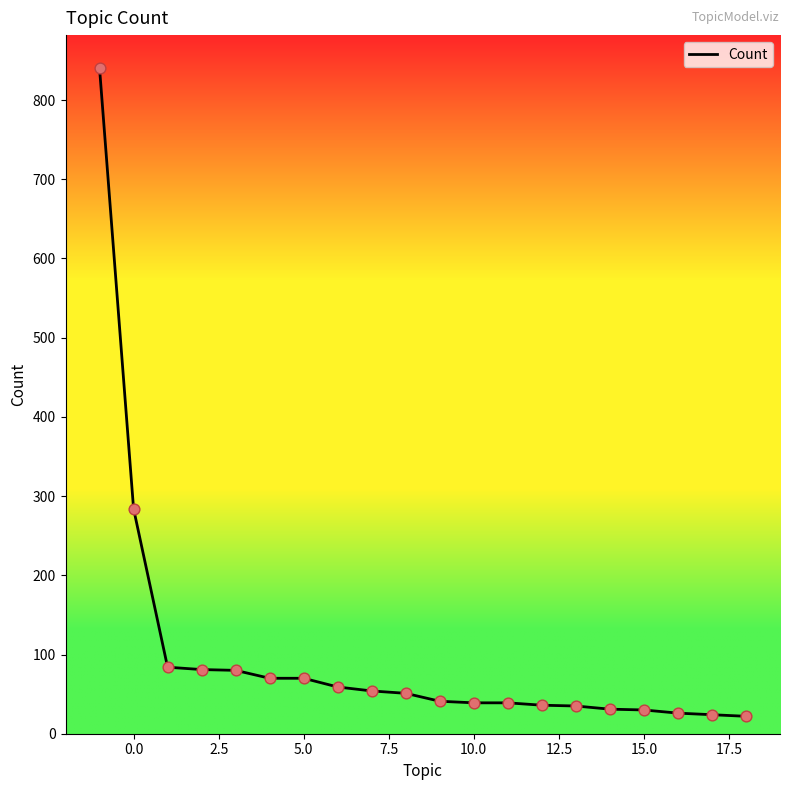

What is the minimum value shown in the chart?

22